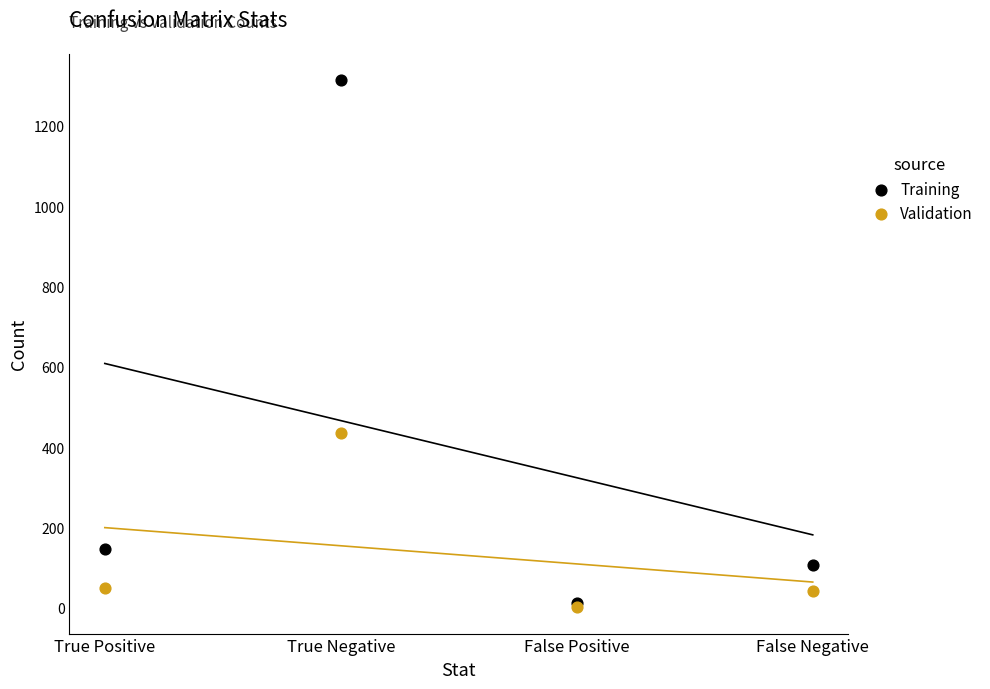

Which series has the largest Y range (max minus min)?

Training